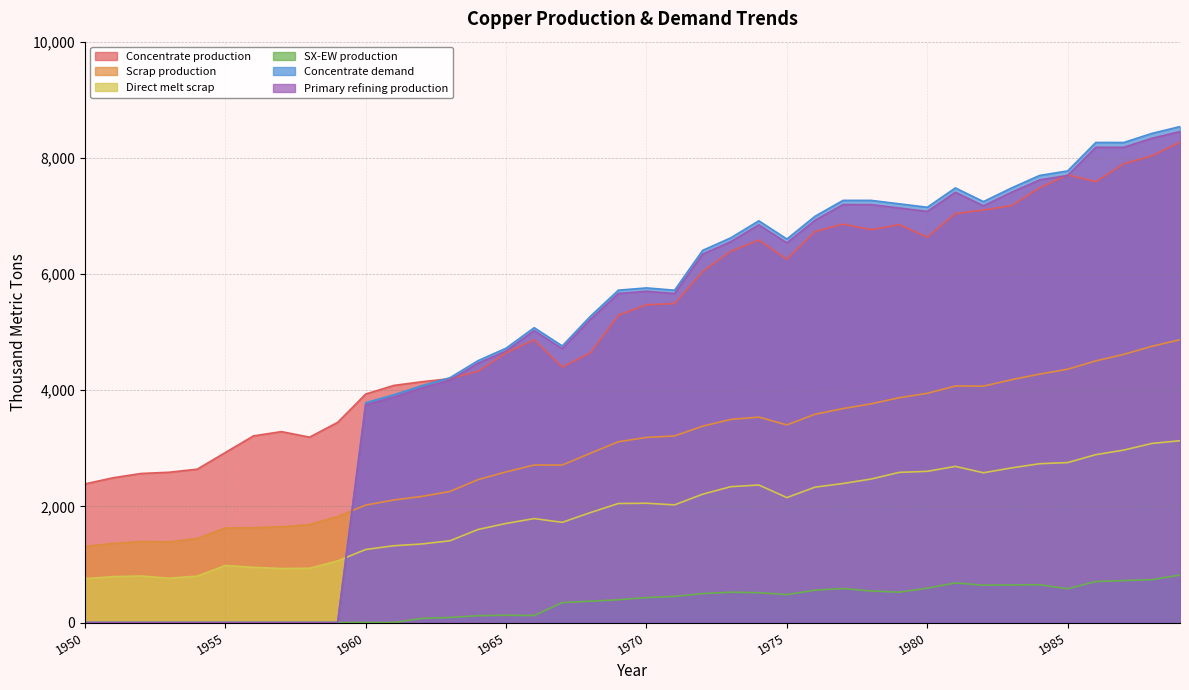

What is the value of the Concentrate demand point at the 33rd from the left?

7246.5